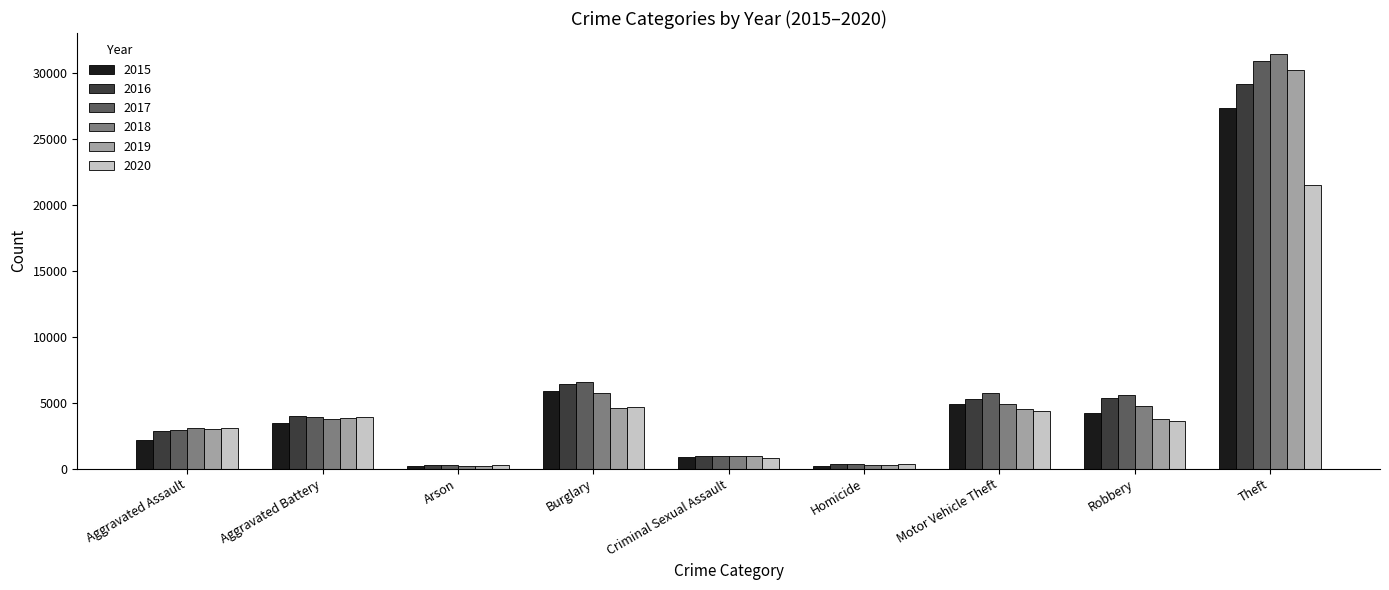

What is the approximate value of 2017 at Arson, to the nearest 50?

250